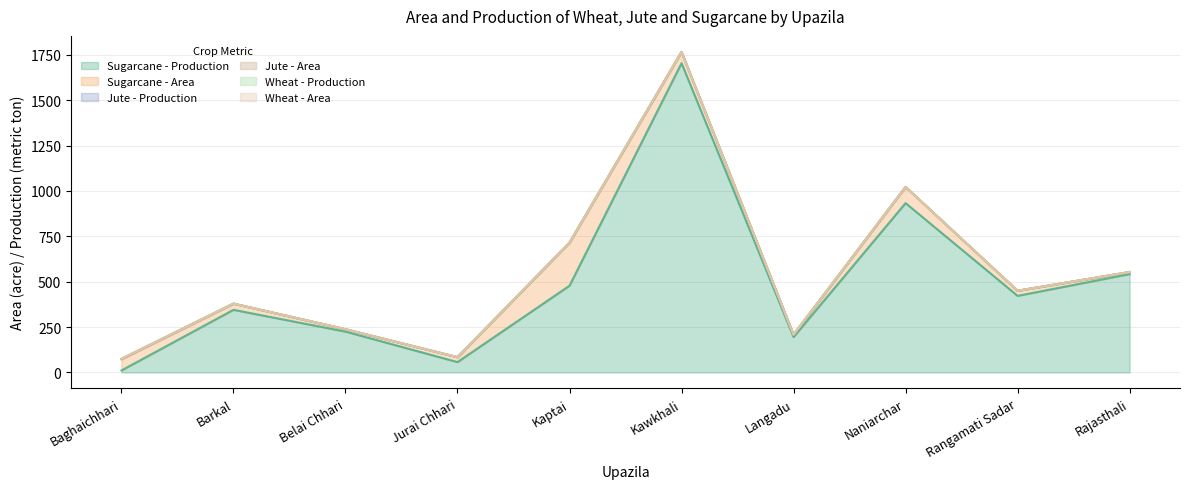

What is the greatest value displayed?

1704.0